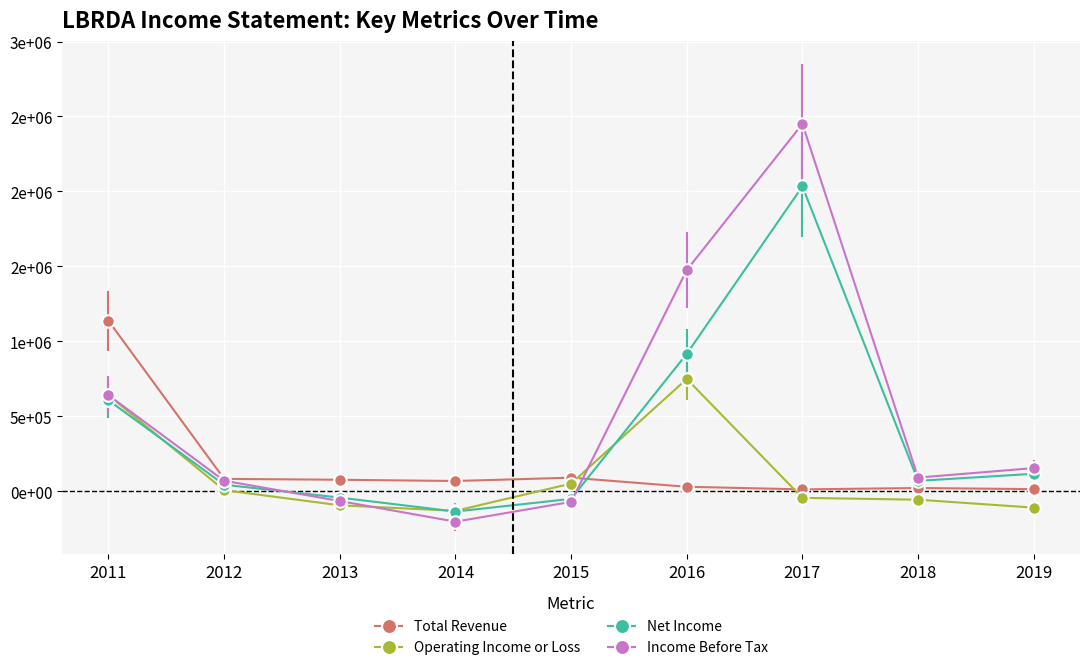

What are all the series names shown in the legend?

Total Revenue, Operating Income or Loss, Net Income, Income Before Tax